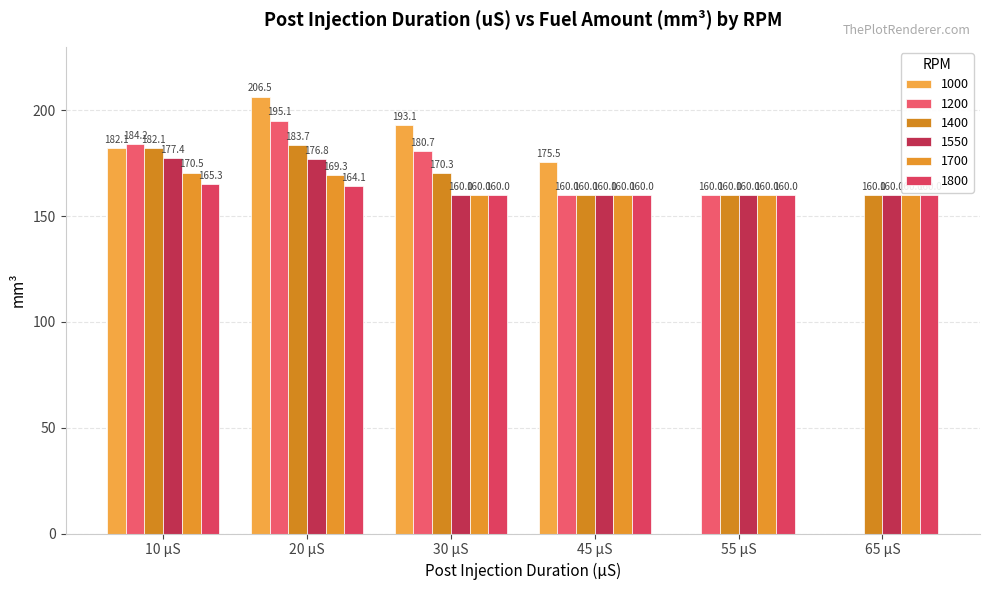

How many categories are shown in the chart?

6